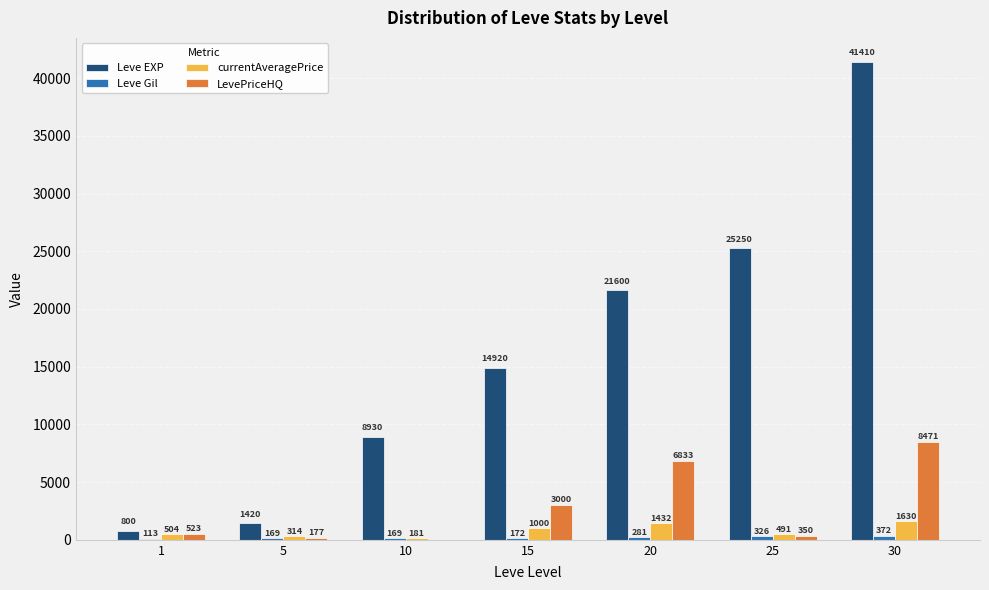

The value of LevePriceHQ at 1 is 522.7. True or false?

True